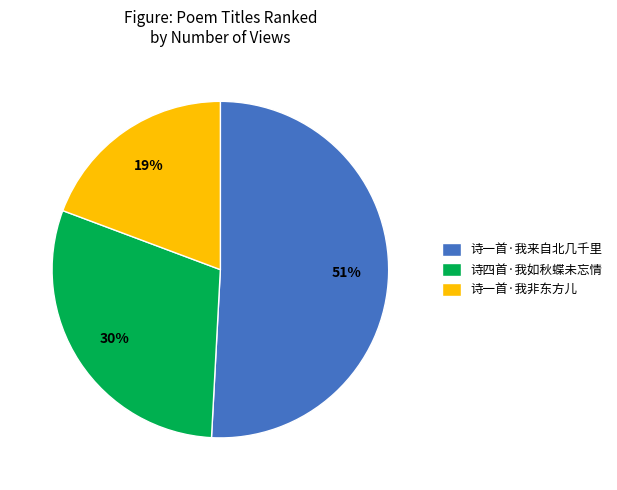

To the nearest percent, what portion does 诗四首·我如秋蝶未忘情 represent?

30%